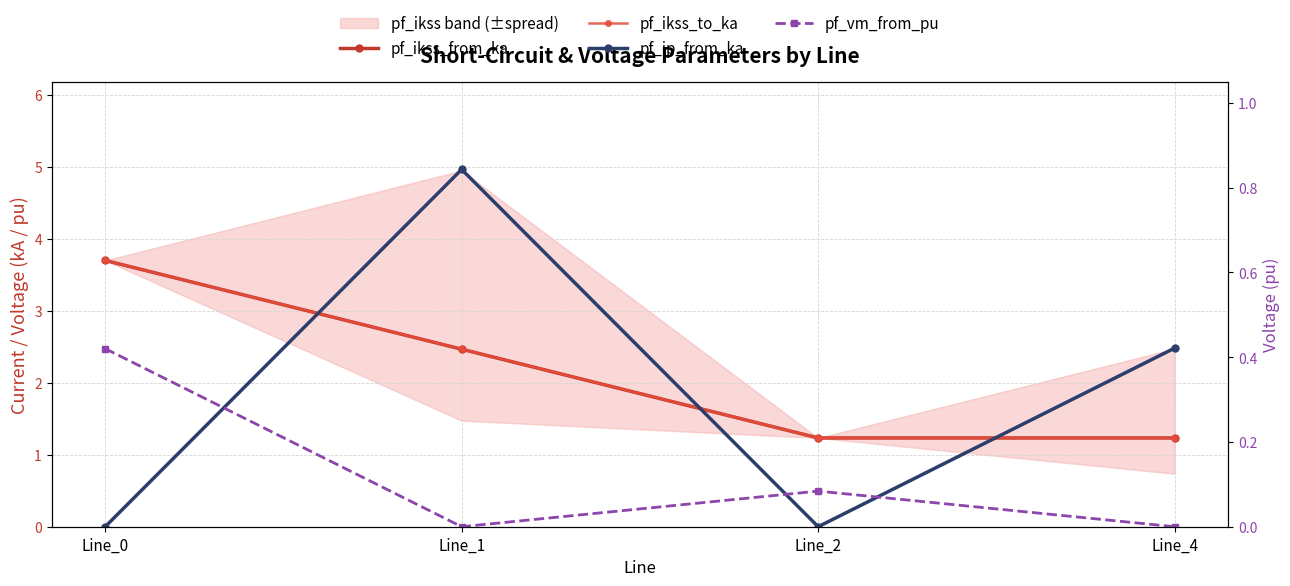

True or false: pf_vm_from_pu has more than 1 interior local peaks.

False